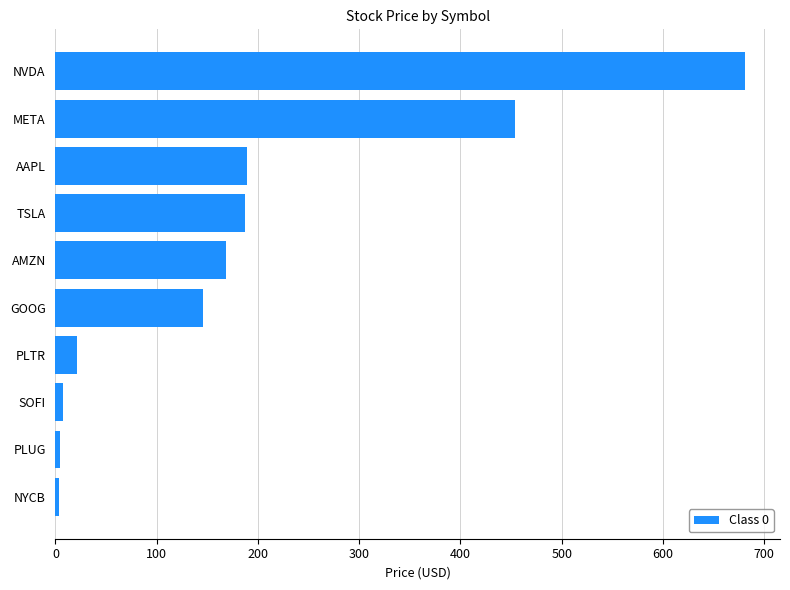

What value does the data have at NVDA?

681.6